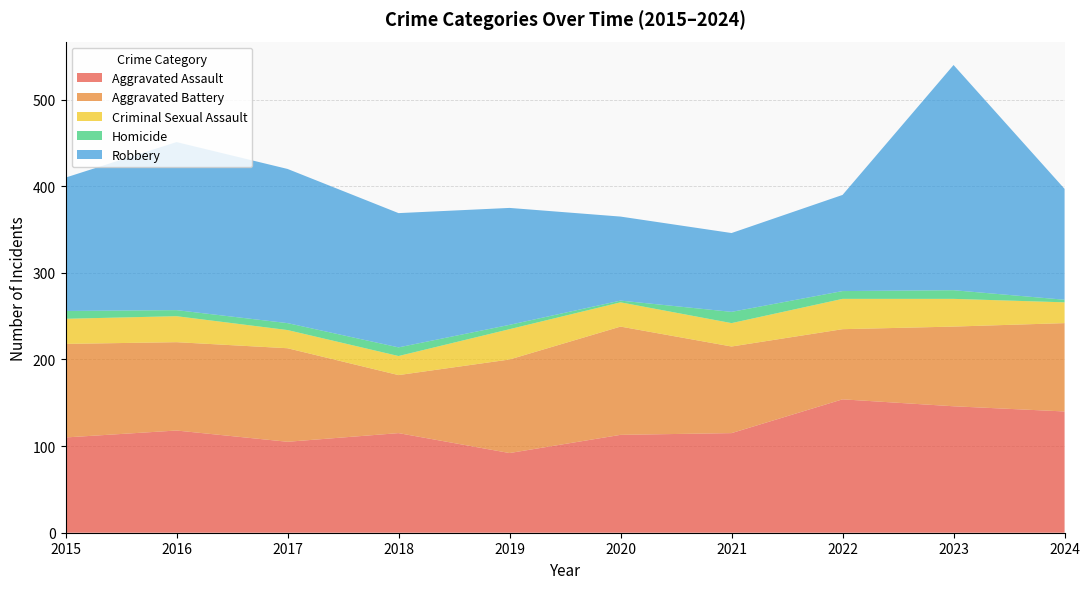

Reading right to left, what are all the values shown in this chart?

Aggravated Assault: 140	146	154	115	113	92	115	105	118	110
Aggravated Battery: 102	92	81	100	125	108	67	108	102	108
Criminal Sexual Assault: 24	32	35	27	28	35	22	21	30	29
Homicide: 3	10	9	13	2	5	10	8	7	9
Robbery: 128	260	111	91	97	135	155	178	194	154